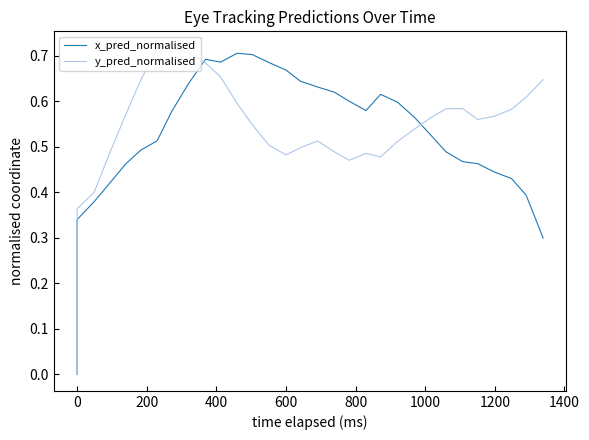

How many intersections are there between x_pred_normalised and y_pred_normalised?

2